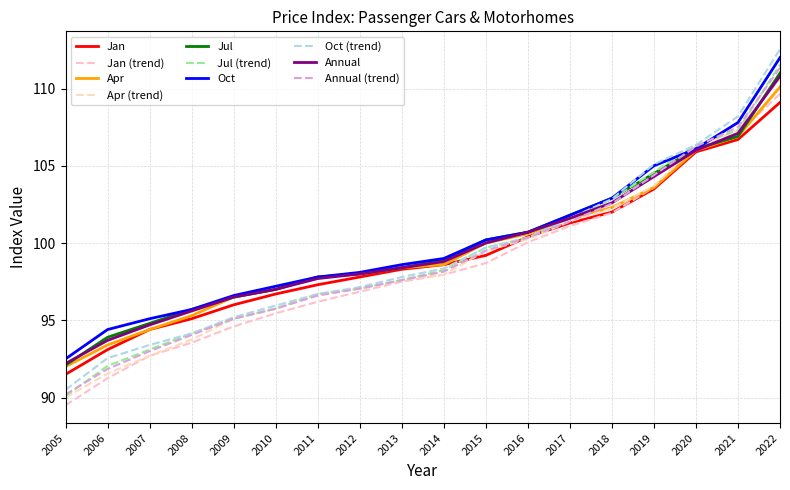

How many lines are shown in the chart?

10